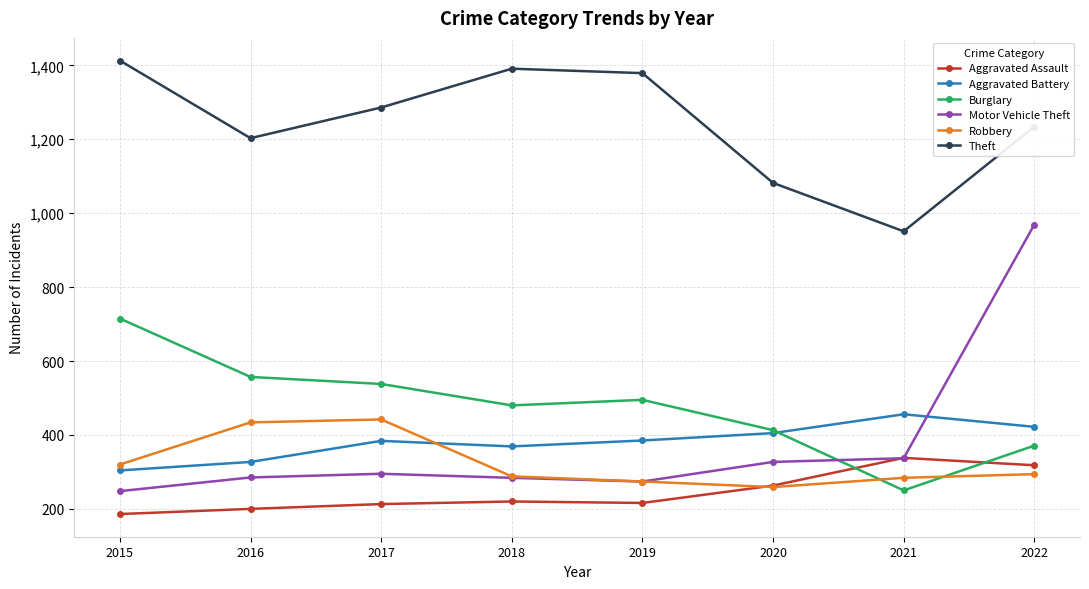

What is the smallest value displayed?

186